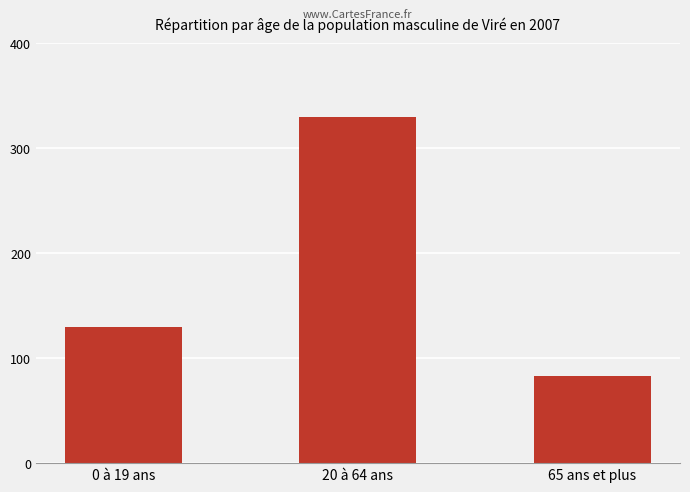

At which label does the data first exceed 129?

0 à 19 ans